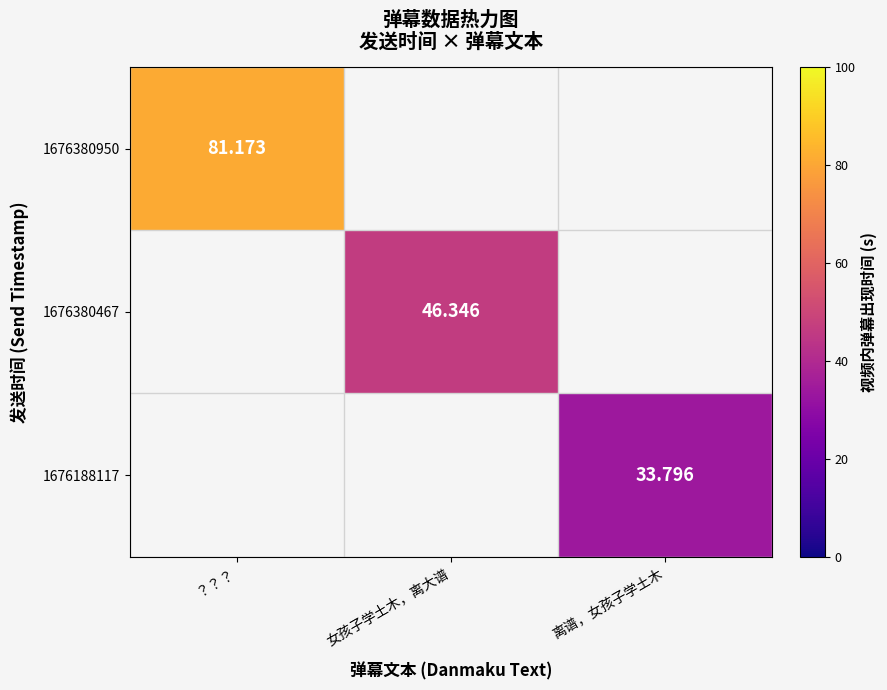

True or false: 1676380467 has a value of 46.3 at 女孩子学土木，离大谱.

True